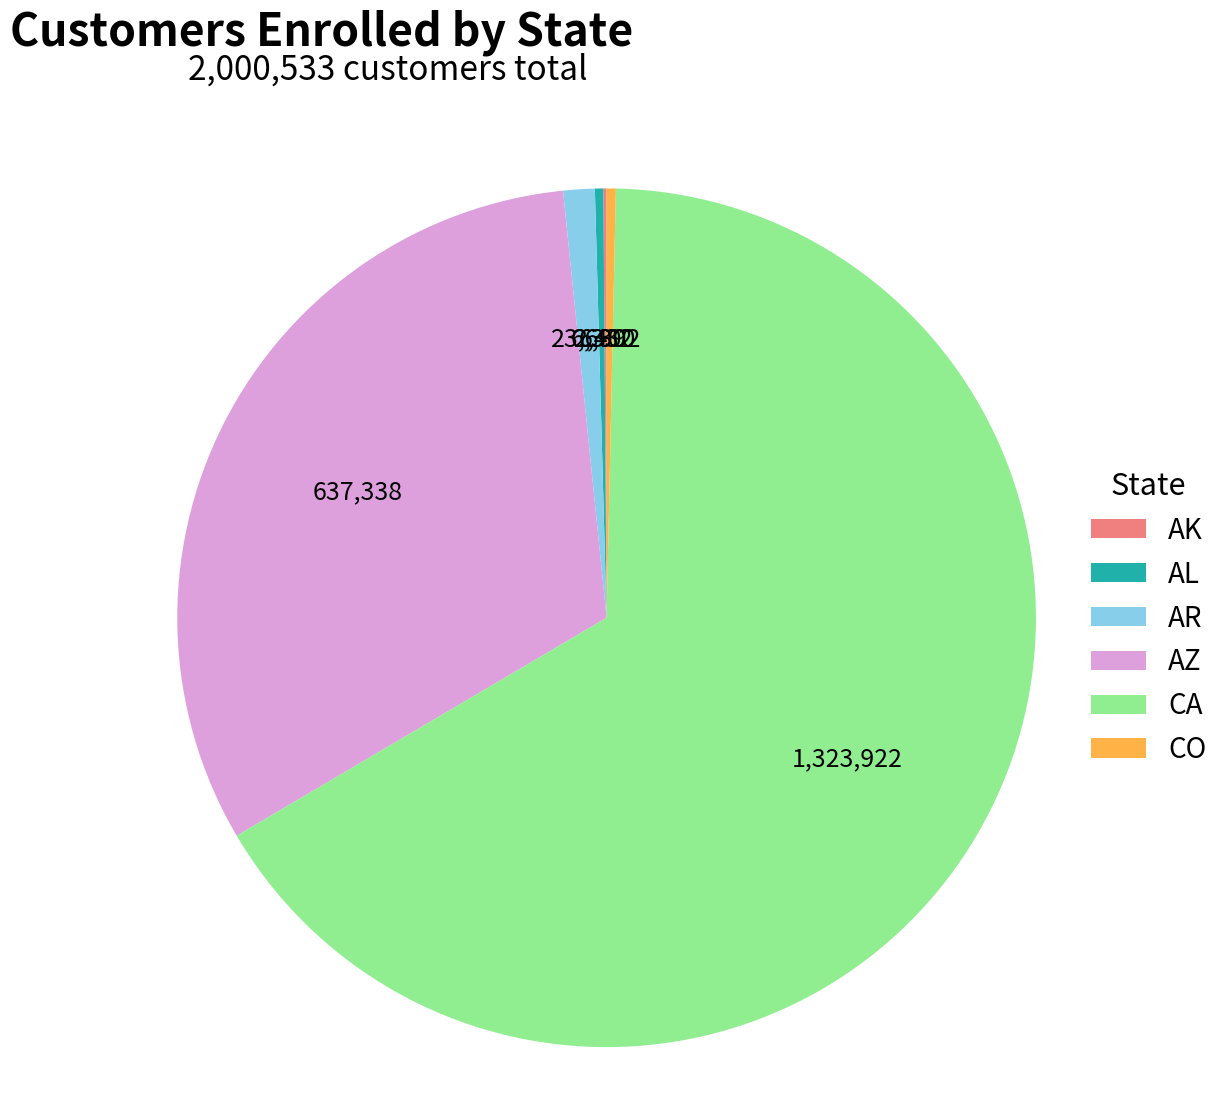

Between AR and CO, which is larger?

AR